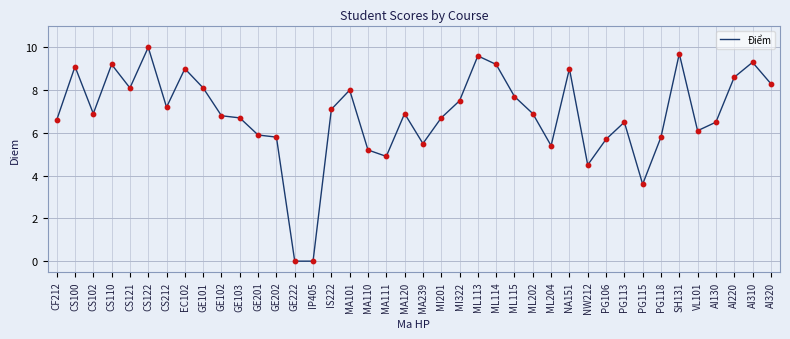

What is the ratio of the value at IS222 to the value at GE103?

1.1